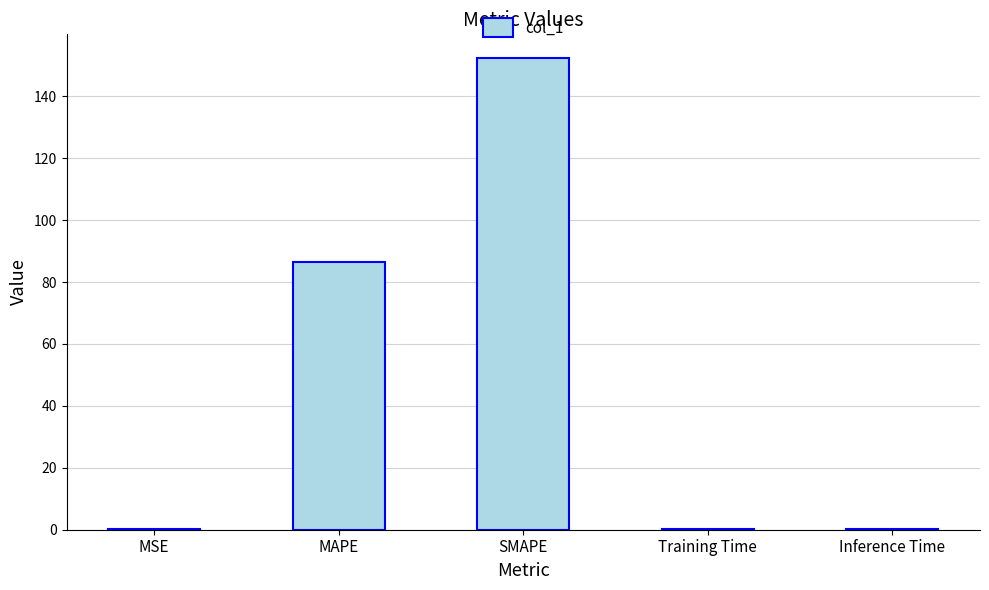

Are the bars horizontal?

No